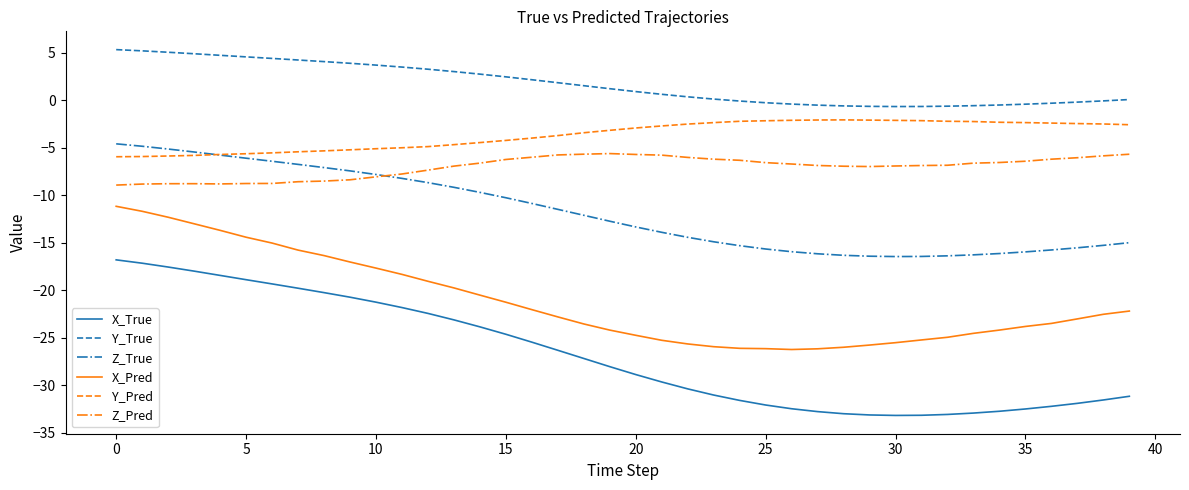

Which series has the largest range (max minus min)?

X_True